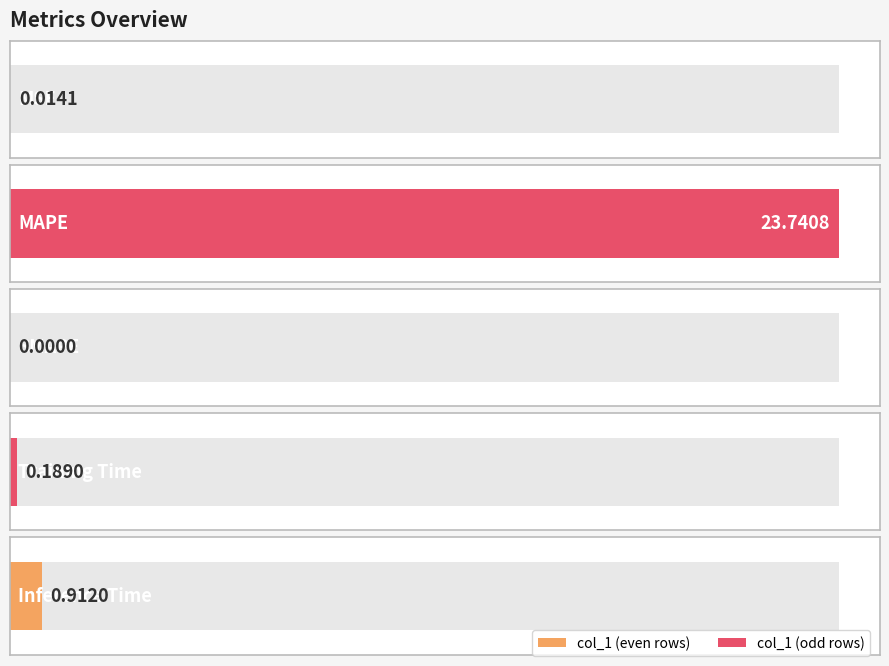

What is the change in value from MAPE to Training Time?

-23.6